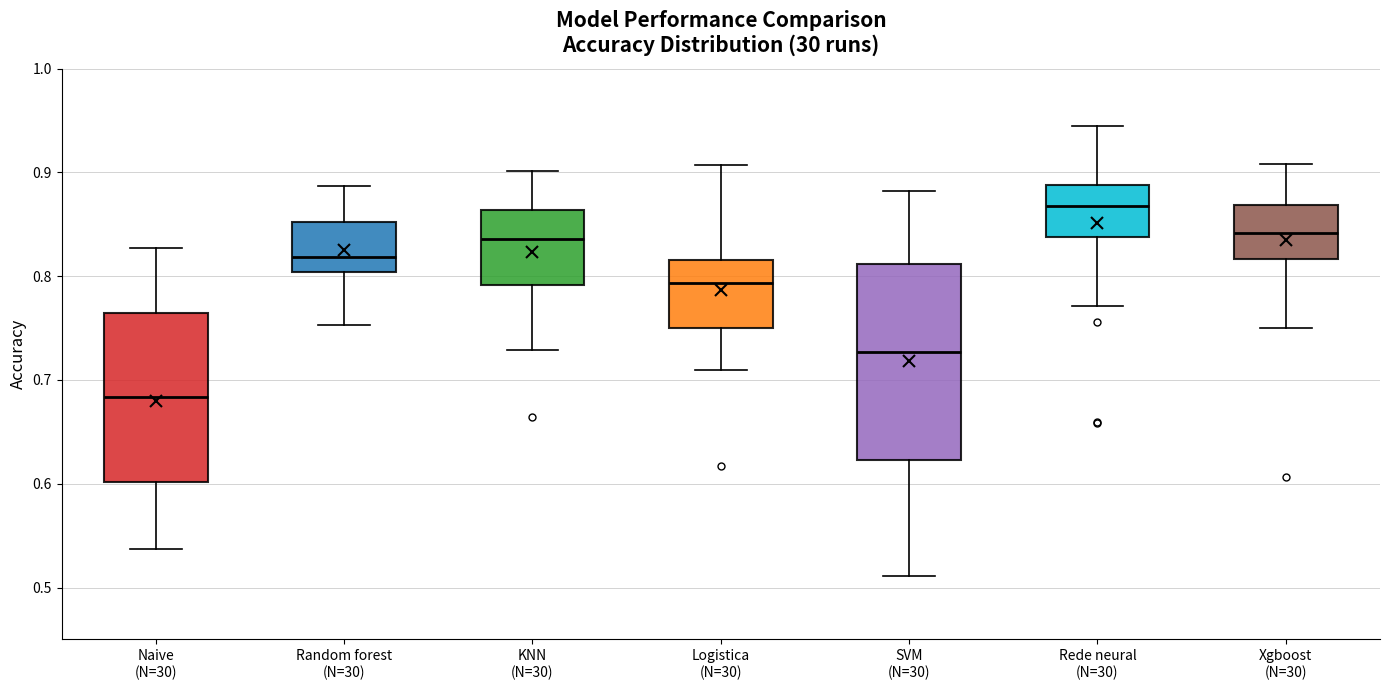

Where does the lower whisker of the box for SVM (N=30) end on the y-axis? The values are not printed on the chart, so give them approximately, as read against the axis.

0.51